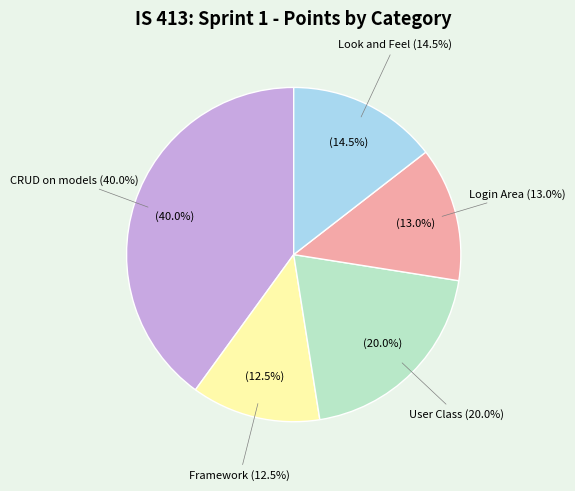

What is the ratio of the value at Look and Feel (29) to the value at Login Area (26)?

1.1